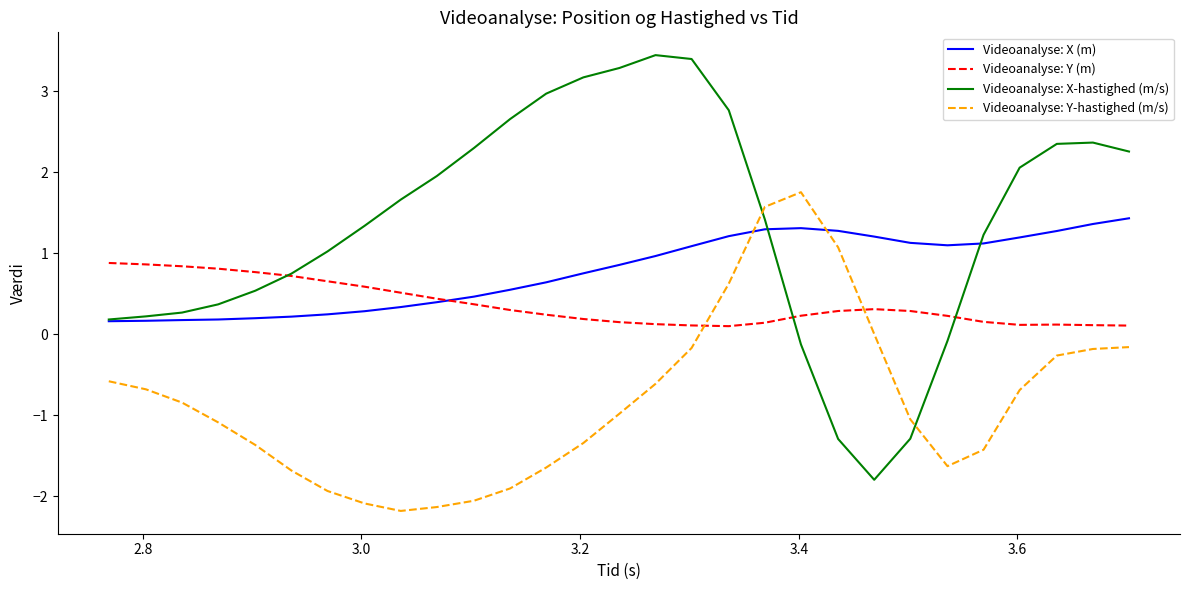

Rank the series by their average value, from lowest to highest.

Videoanalyse: Y-hastighed (m/s), Videoanalyse: Y (m), Videoanalyse: X (m), Videoanalyse: X-hastighed (m/s)